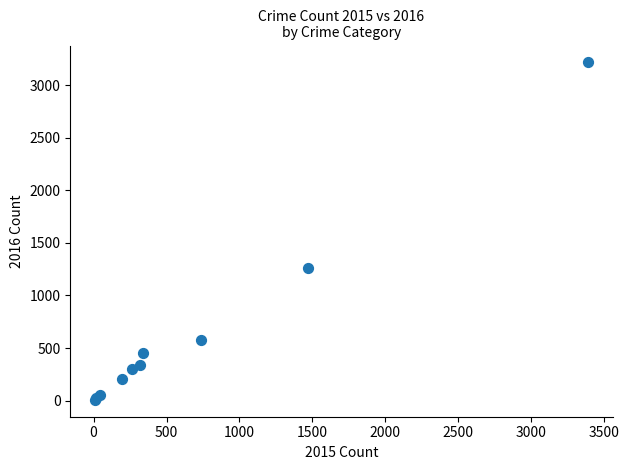

What Y value in the scatter plot is closest to 1612?

1259